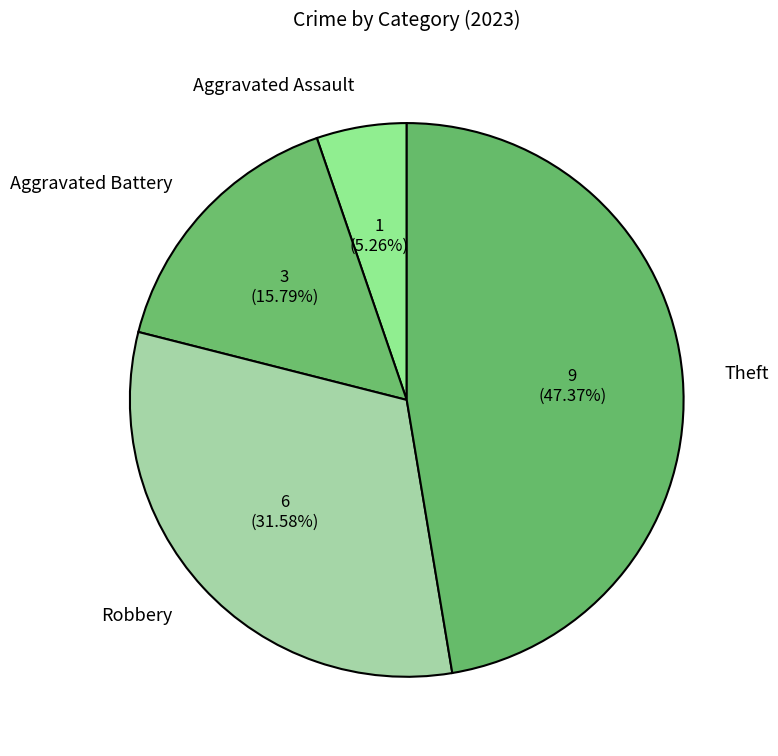

Rank the categories by value from highest to lowest.

Theft, Robbery, Aggravated Battery, Aggravated Assault